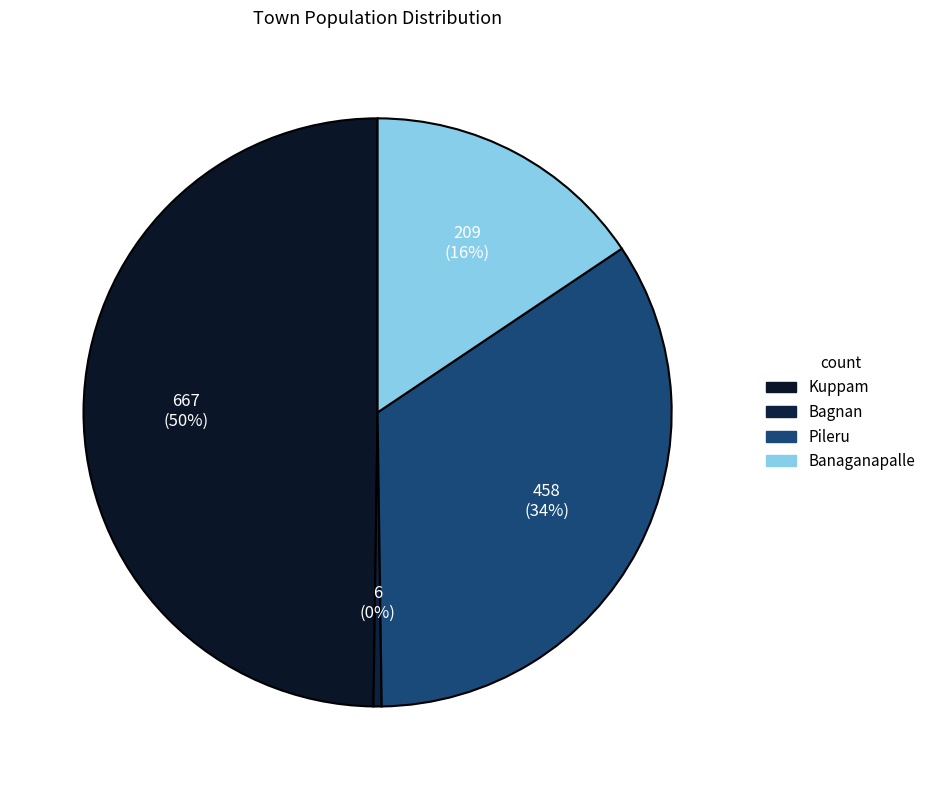

Is there a majority slice in this chart?

No